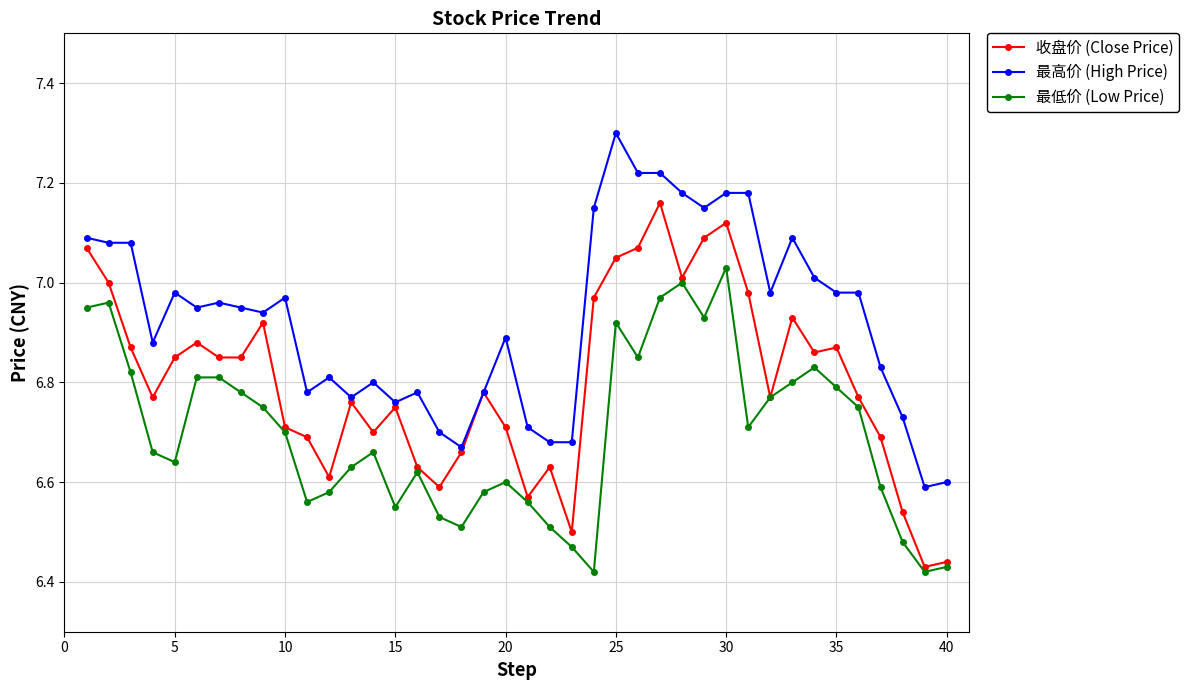

What is the maximum value shown in the chart?

7.3